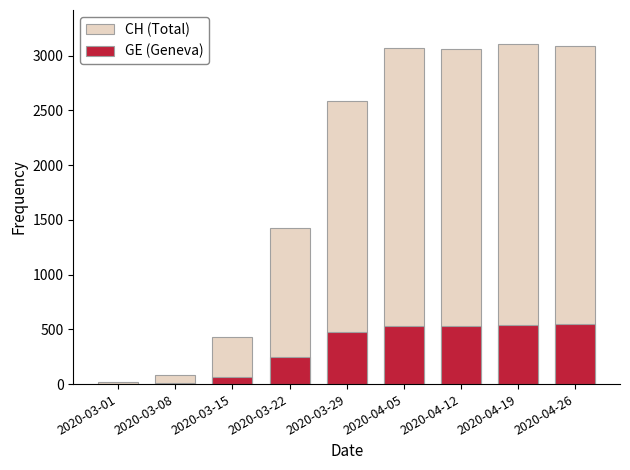

Count the number of data series in this chart.

2